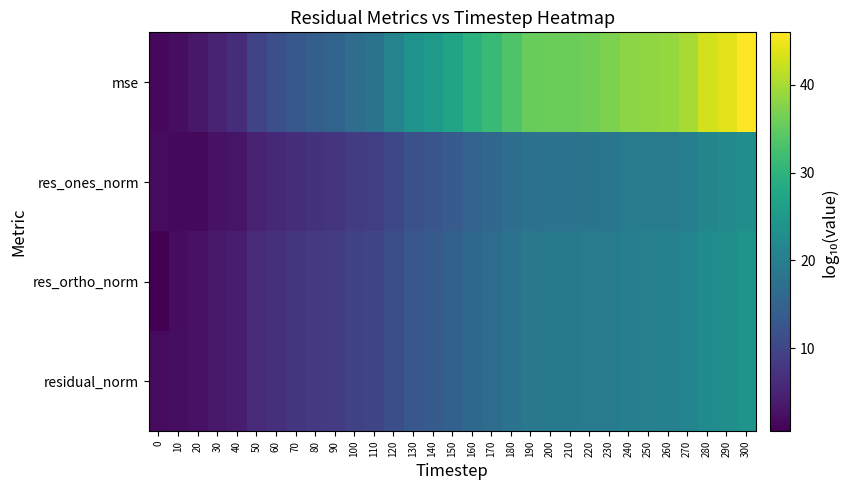

Which series has the widest spread of values?

mse